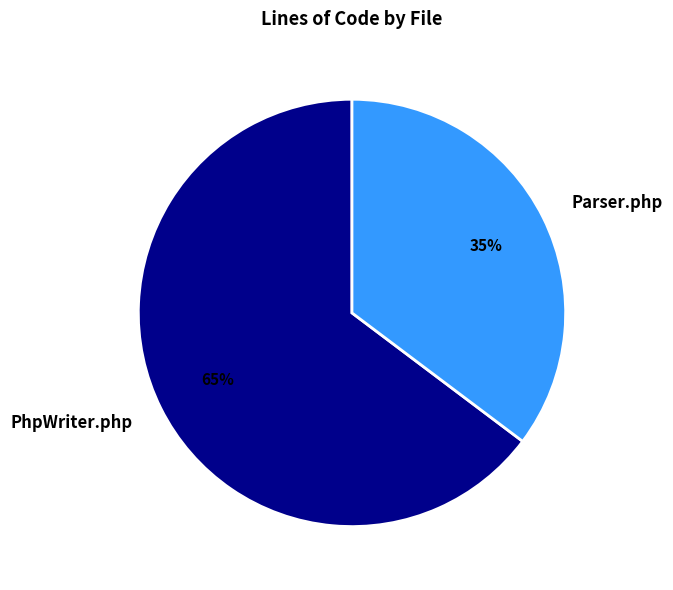

To the nearest percent, what is the combined percentage of PhpWriter.php and Parser.php?

100%